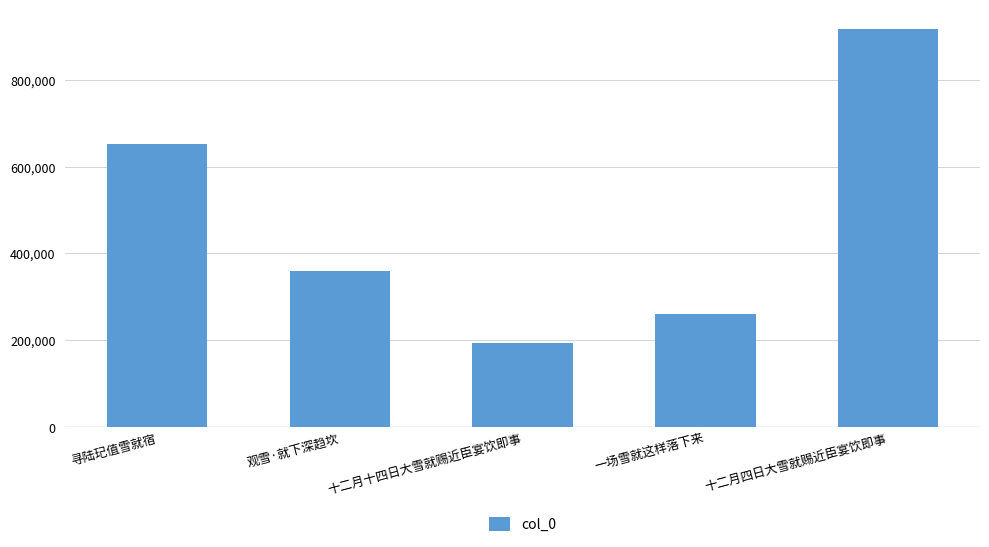

How many values are below 359284?

2